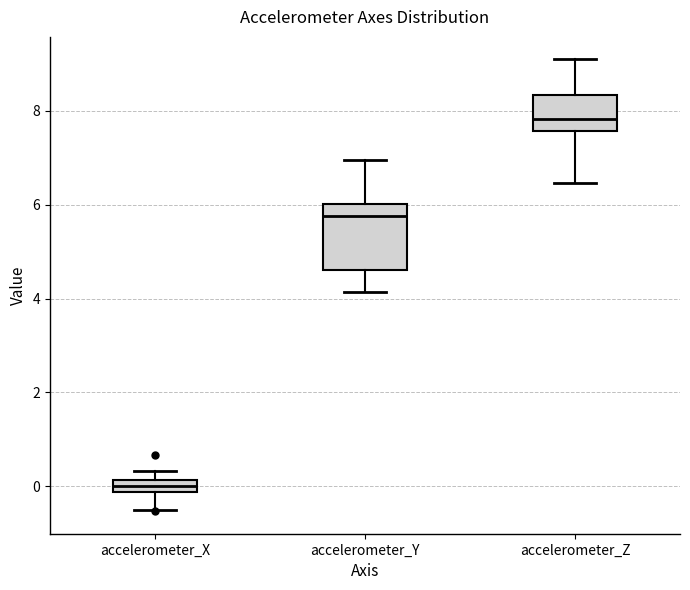

Which box is the tallest, from its lower edge to its upper edge?

accelerometer_Y